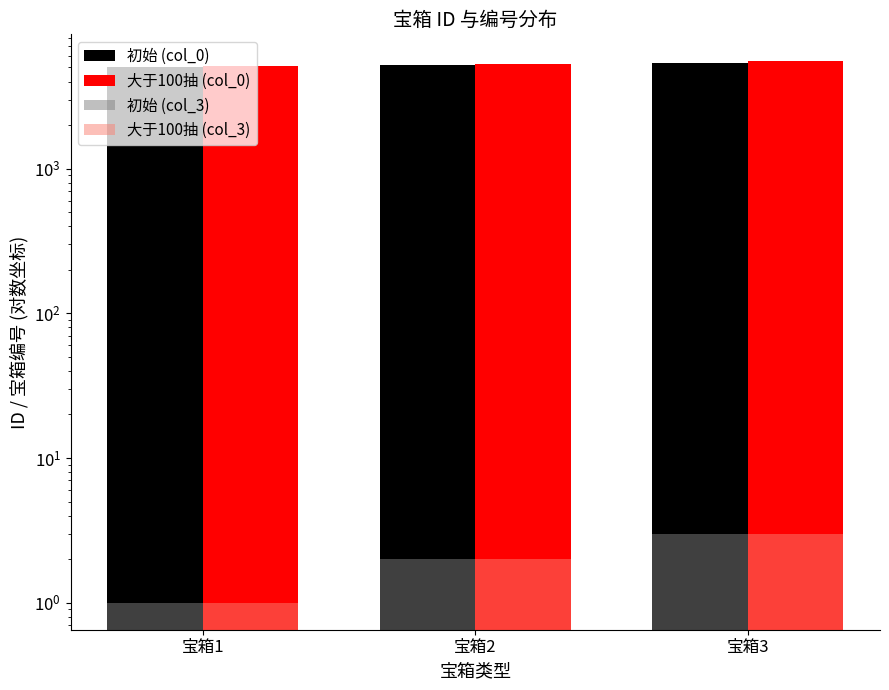

Is it true that 初始 (col_3) equals 2 at 宝箱2?

True